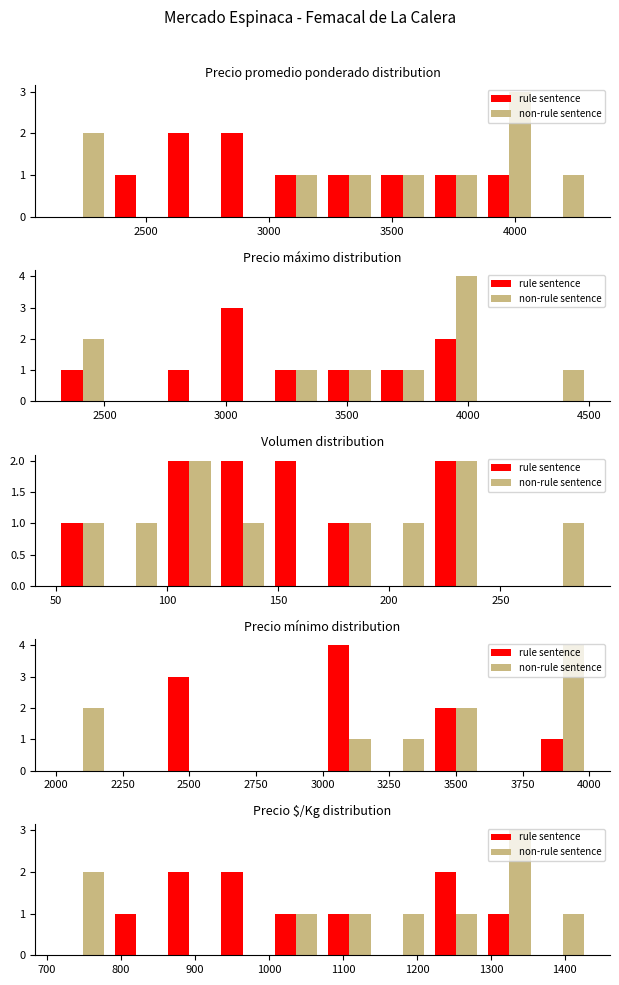

The value of rule sentence at 3500 is 3. True or false?

False